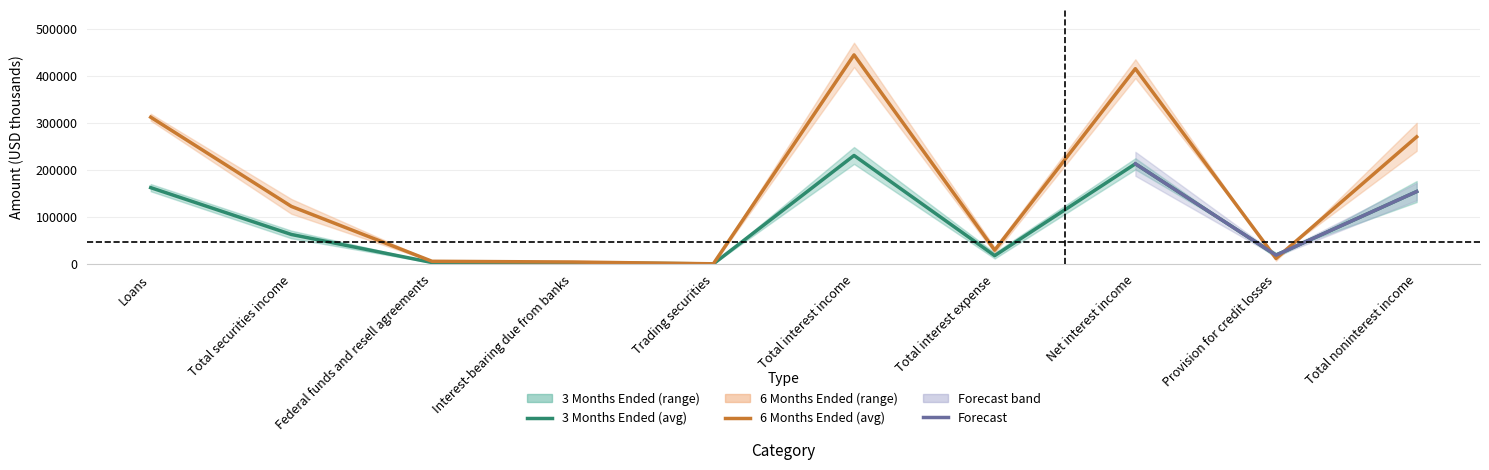

What is the smallest value displayed?

151.5